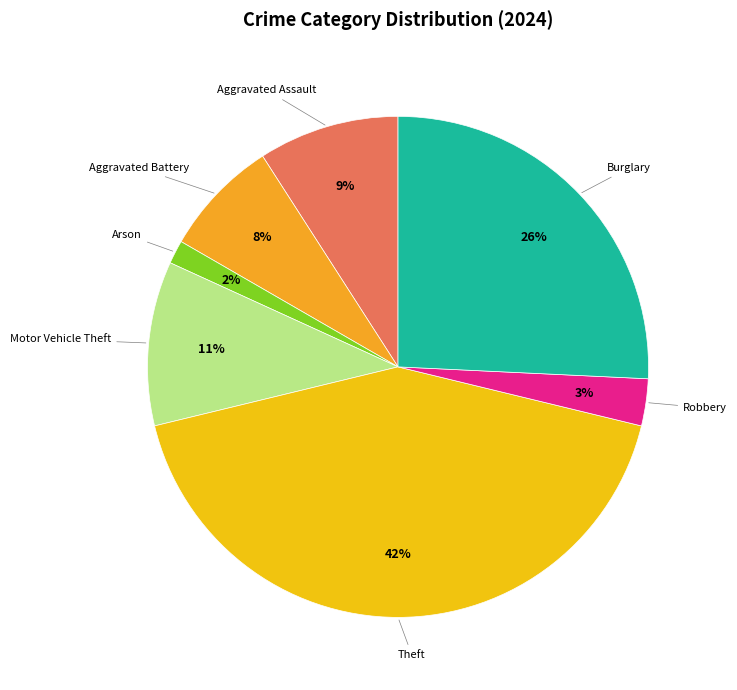

Is there a majority slice in this chart?

No